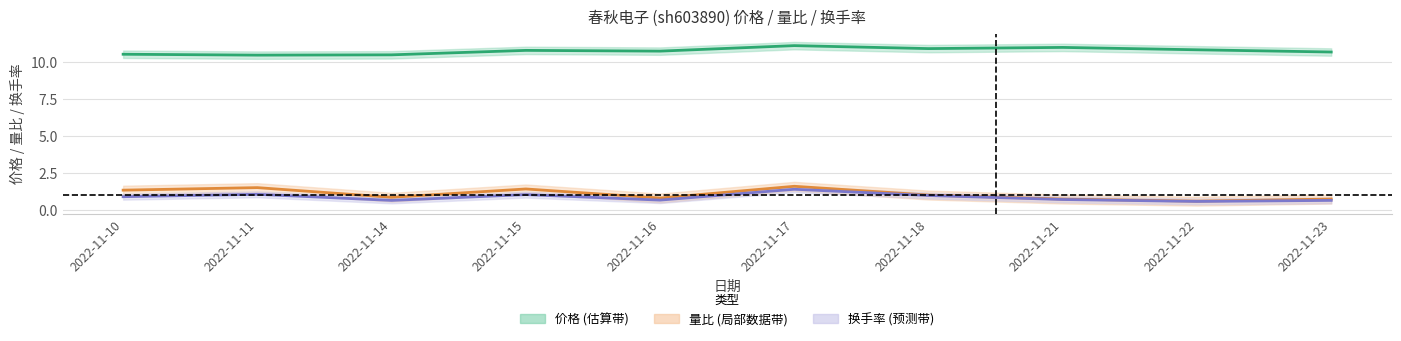

Between 2022-11-15 and 2022-11-23, which series saw the biggest shift?

量比